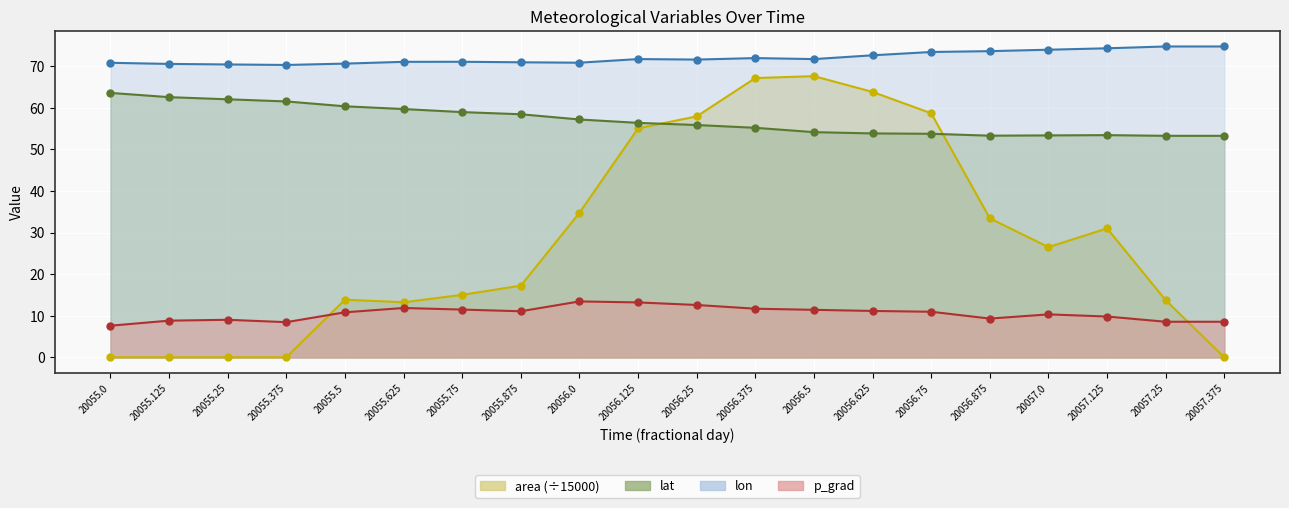

What are all the series names shown in the legend?

area, lat, lon, p_grad